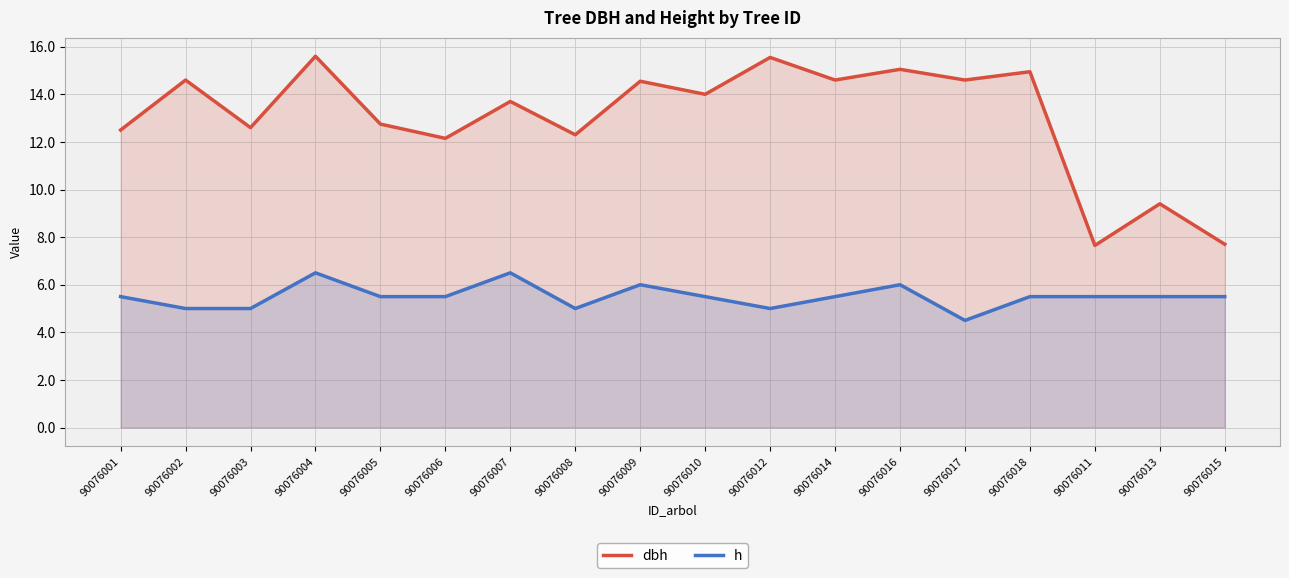

Which series has the largest range (max minus min)?

dbh